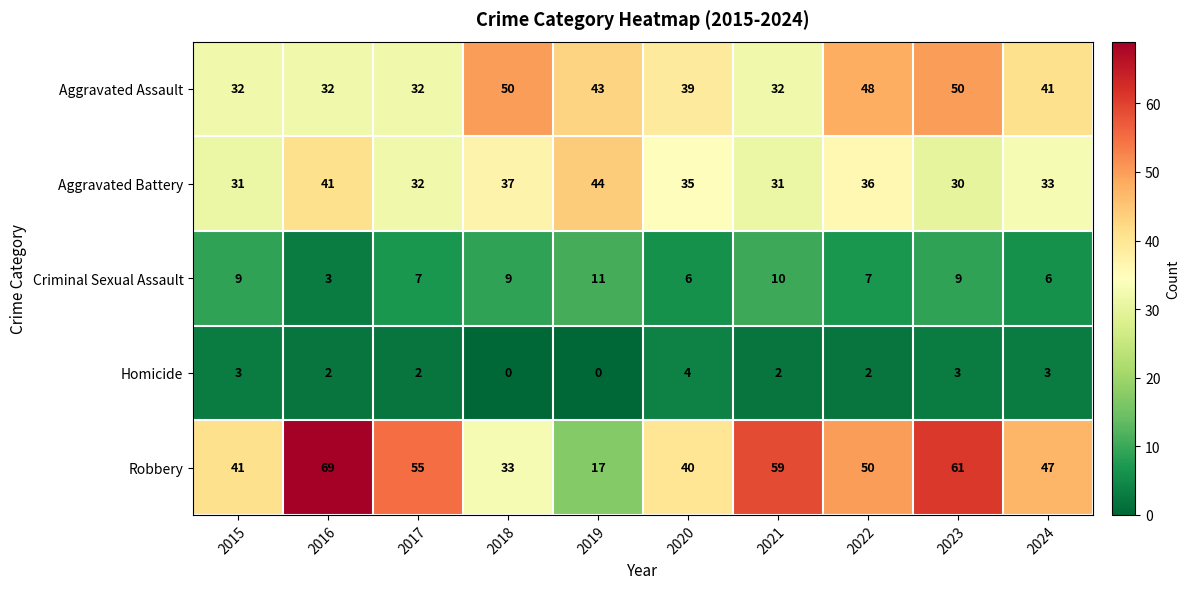

List the series in order of their peak value, highest first.

Robbery, Aggravated Assault, Aggravated Battery, Criminal Sexual Assault, Homicide